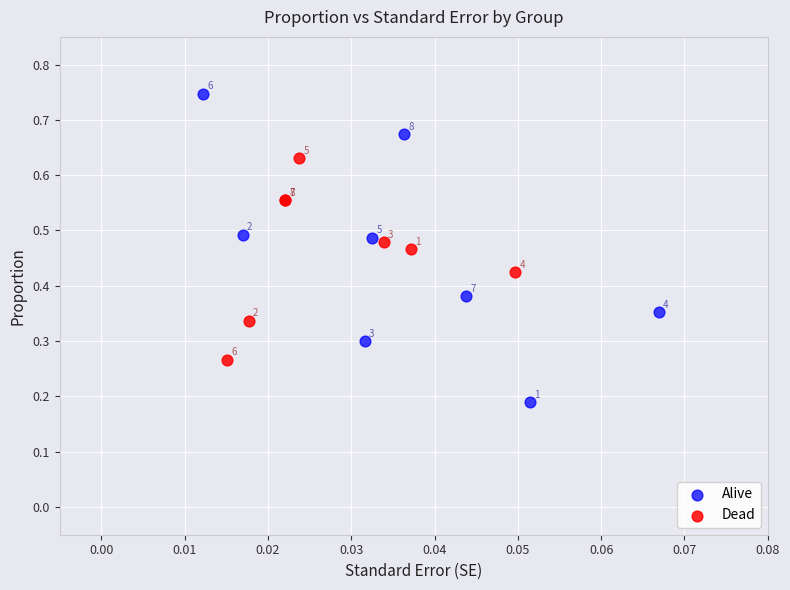

Which series has the largest Y range (max minus min)?

Alive